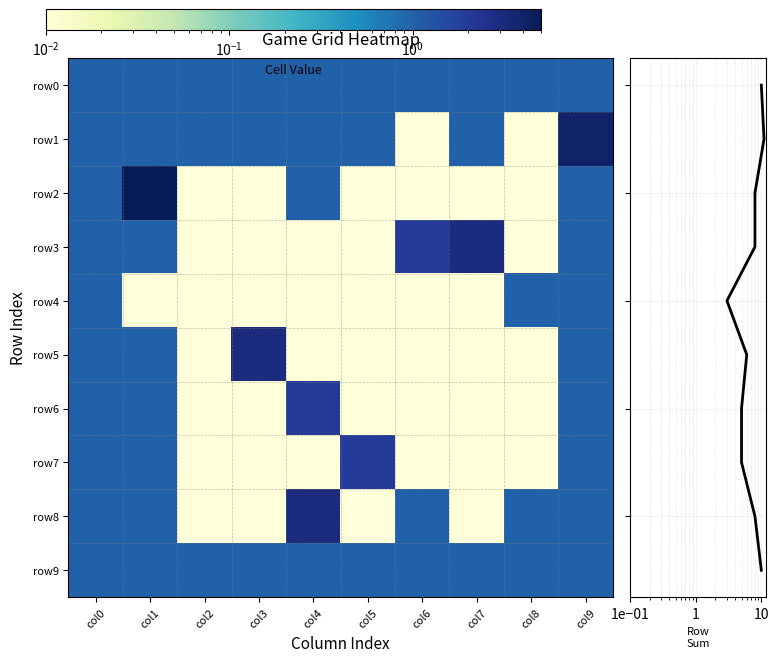

Which series has the largest range (max minus min)?

row sums